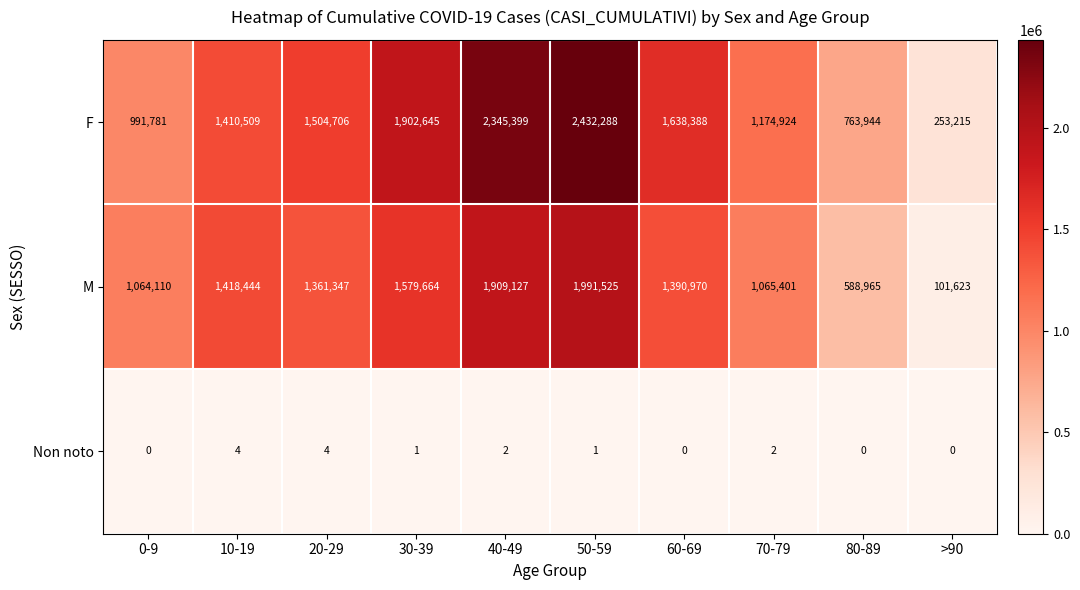

Which series has the largest range (max minus min)?

F